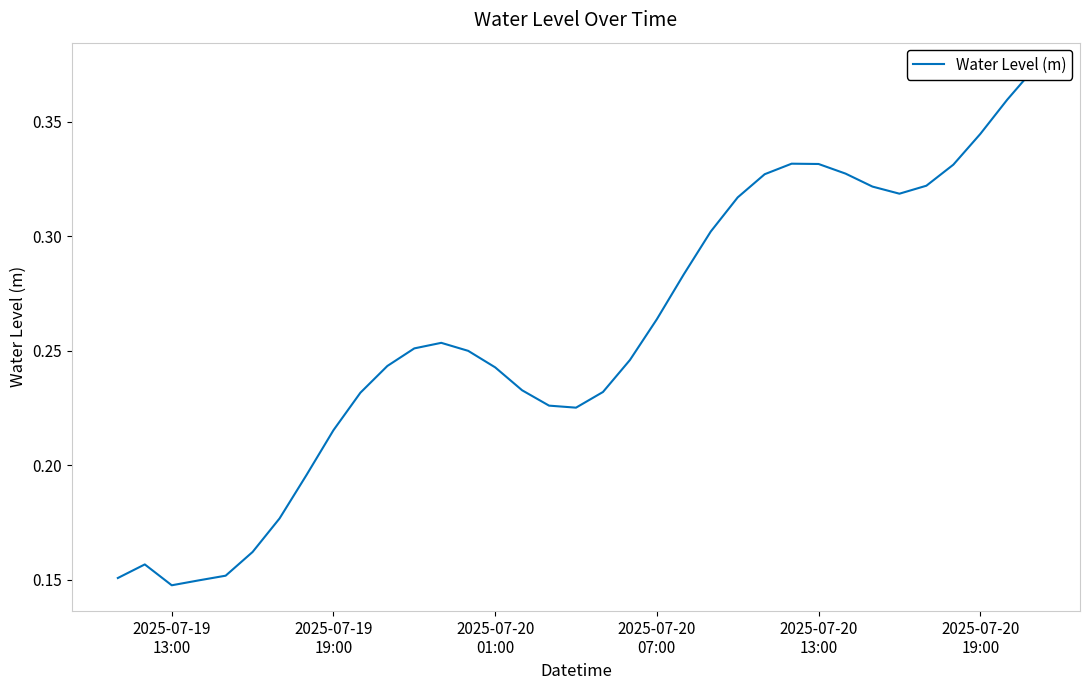

Reading left to right, transcribe all the data shown in this chart.

0.2	0.2	0.1	0.1	0.2	0.2	0.2	0.2	0.2	0.2	0.2	0.3	0.3	0.2	0.2	0.2	0.2	0.2	0.2	0.2	0.3	0.3	0.3	0.3	0.3	0.3	0.3	0.3	0.3	0.3	0.3	0.3	0.3	0.4	0.4